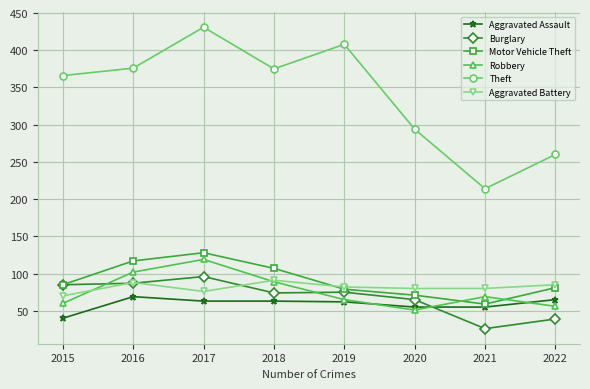

Where is the first local maximum for Motor Vehicle Theft?

2017